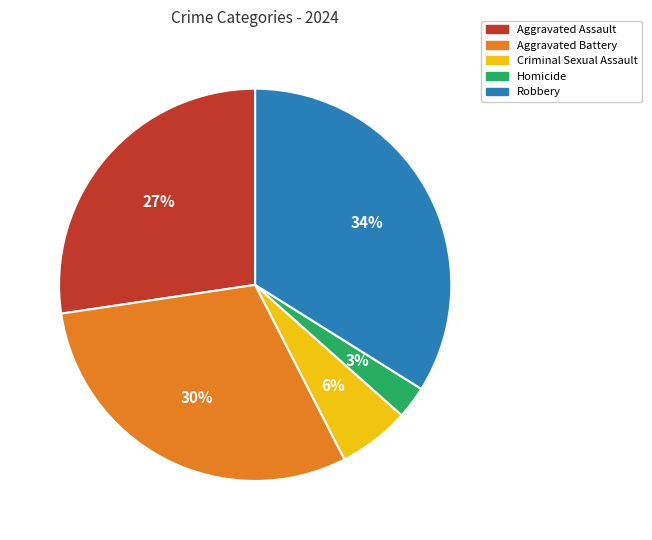

Approximately how many times larger is the value at Aggravated Assault compared to Robbery?

0.8